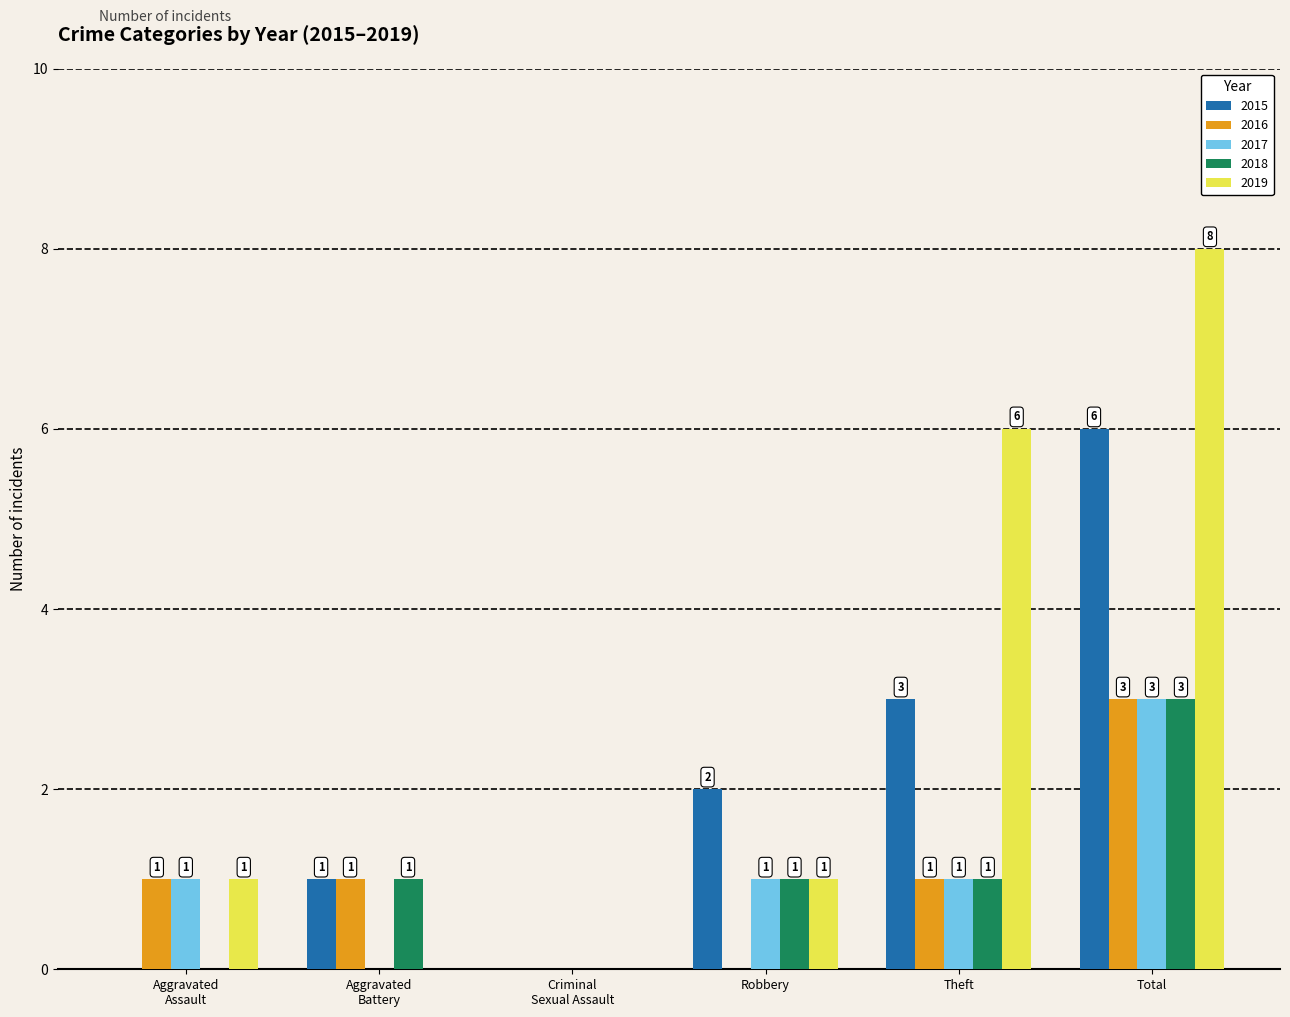

At which category is the sum across all series the highest?

Total